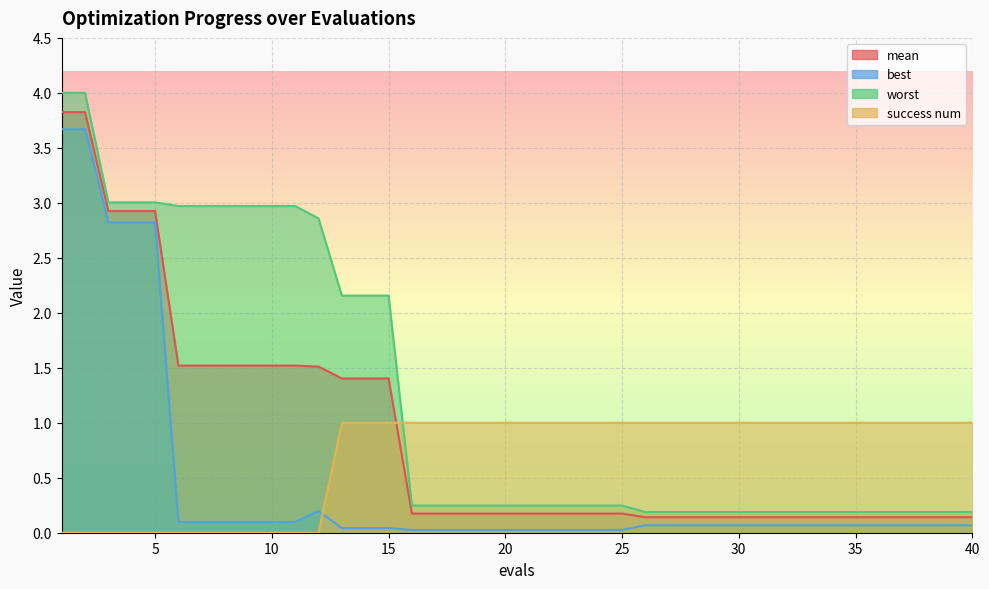

Is it true that worst equals 0.2 at 17?

True